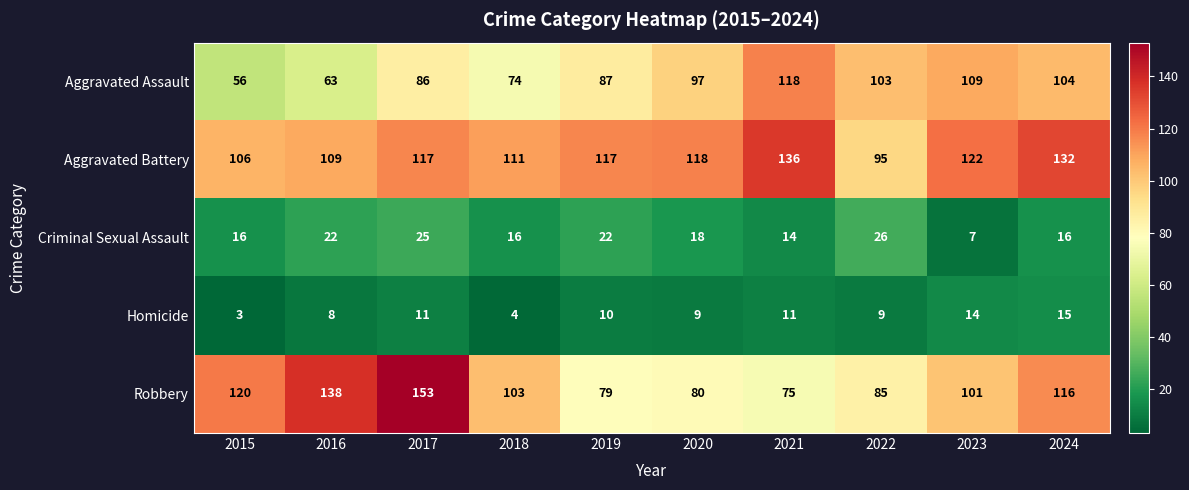

What is the difference between the highest and lowest values at 2017?

142